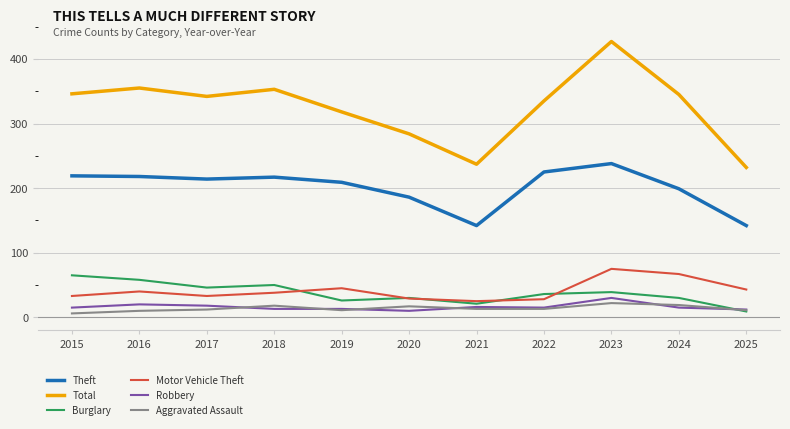

Between 2019 and 2023, which series saw the biggest shift?

Total